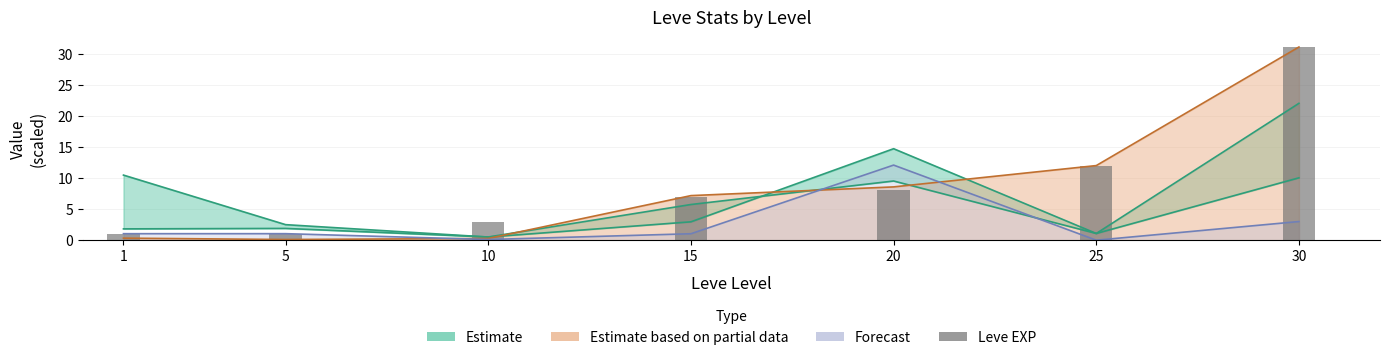

What is the change in value from 1 to 10?

+2